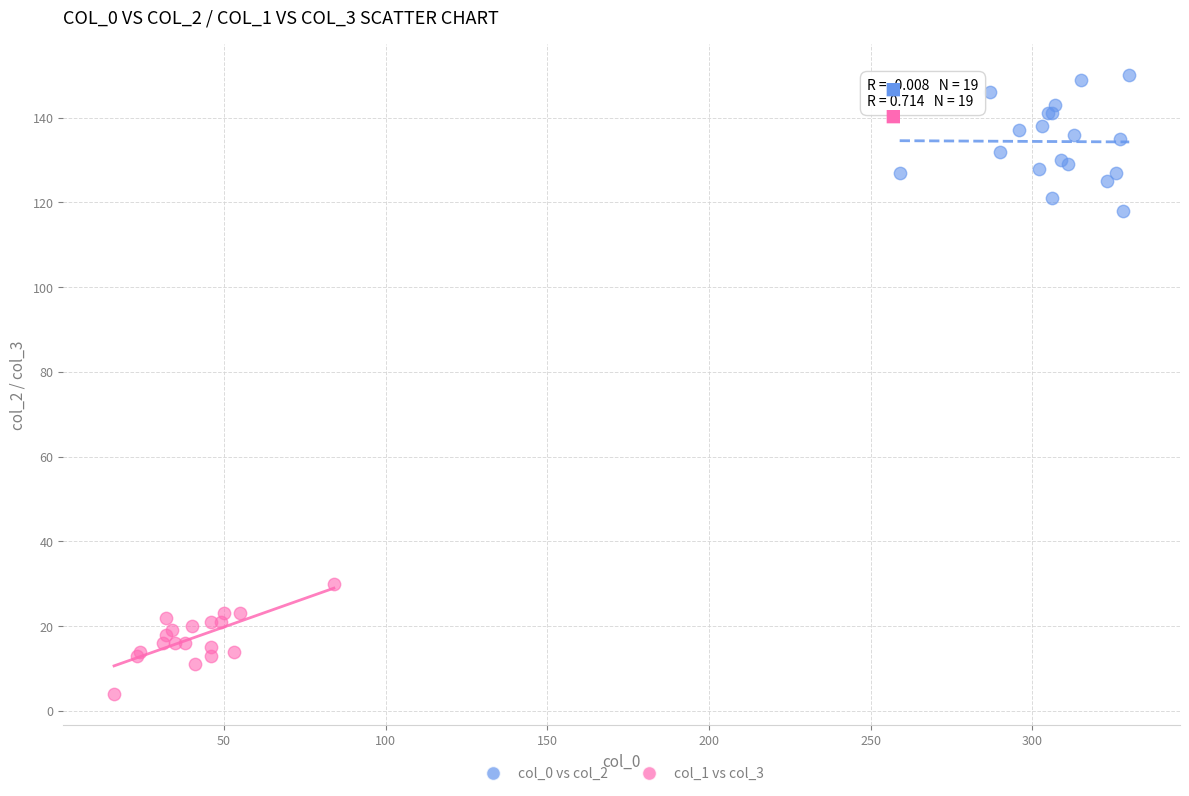

Which series contains the highest Y value?

col_0 vs col_2